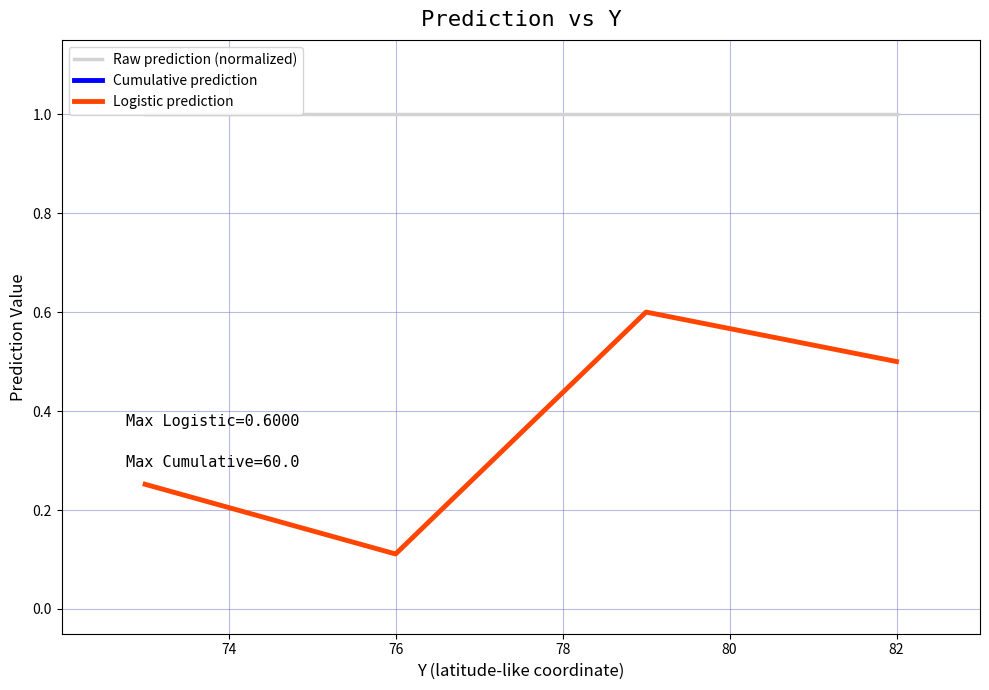

Where is Logistic prediction nearest to the value 0?

76